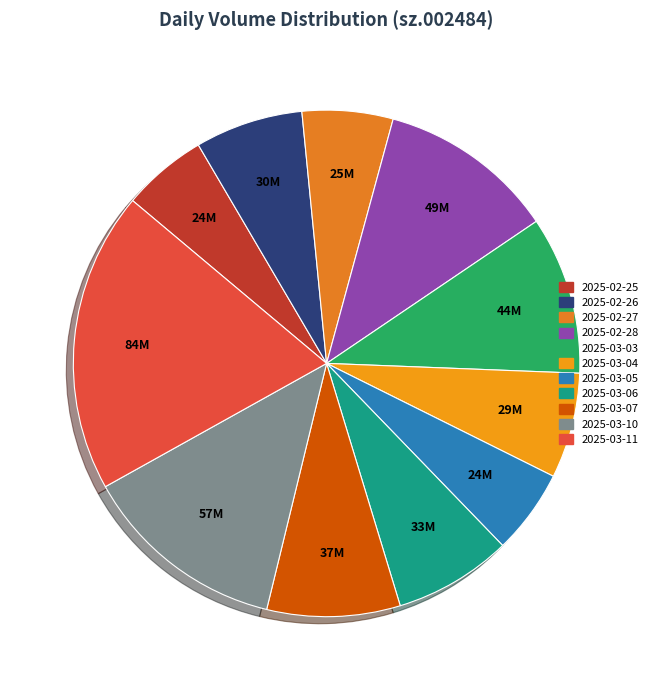

Which category has the biggest portion of the pie?

2025-03-11